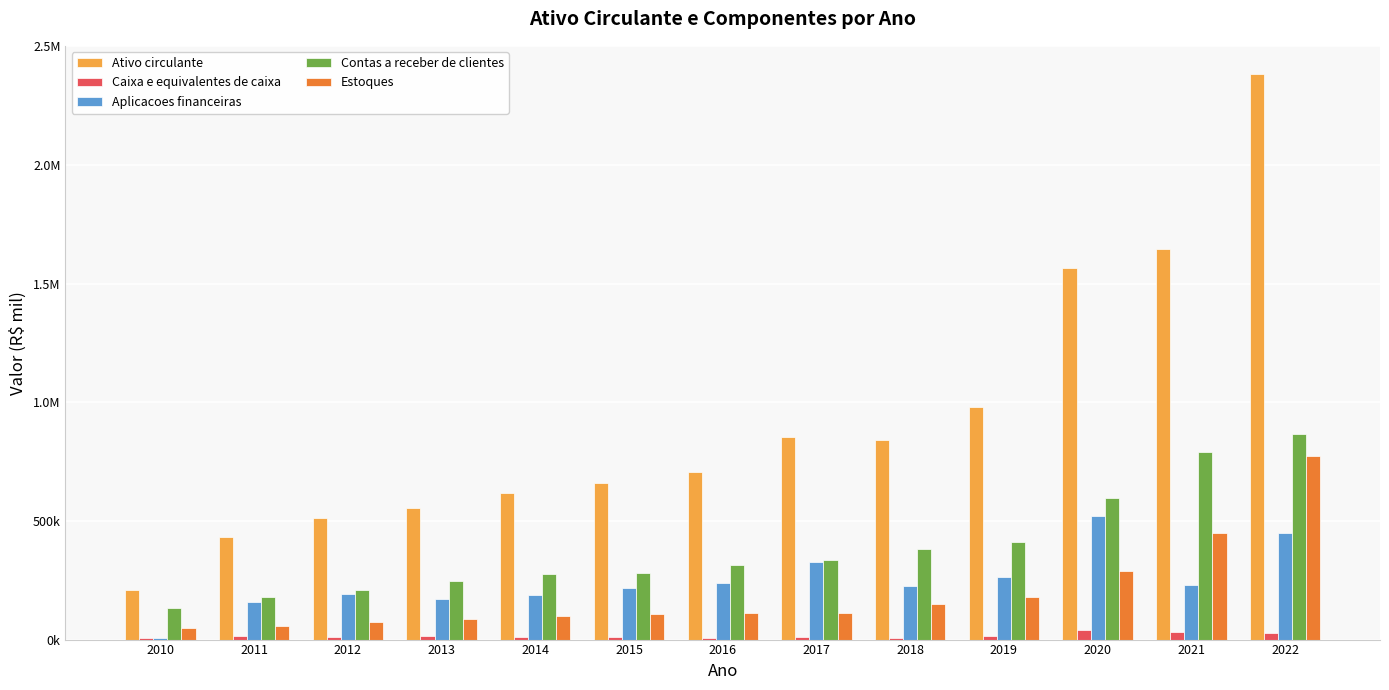

List the labels in order of Ativo circulante value, smallest first.

2010, 2011, 2012, 2013, 2014, 2015, 2016, 2018, 2017, 2019, 2020, 2021, 2022